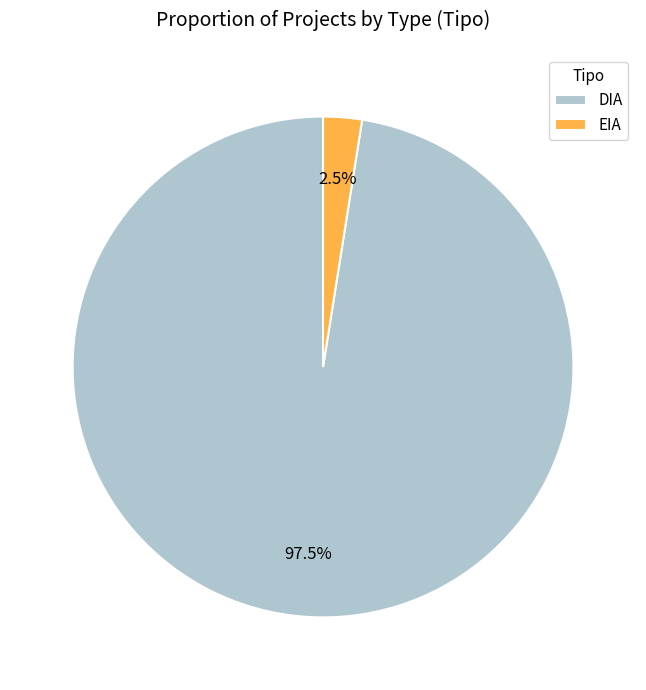

Which category has the biggest portion of the pie?

DIA